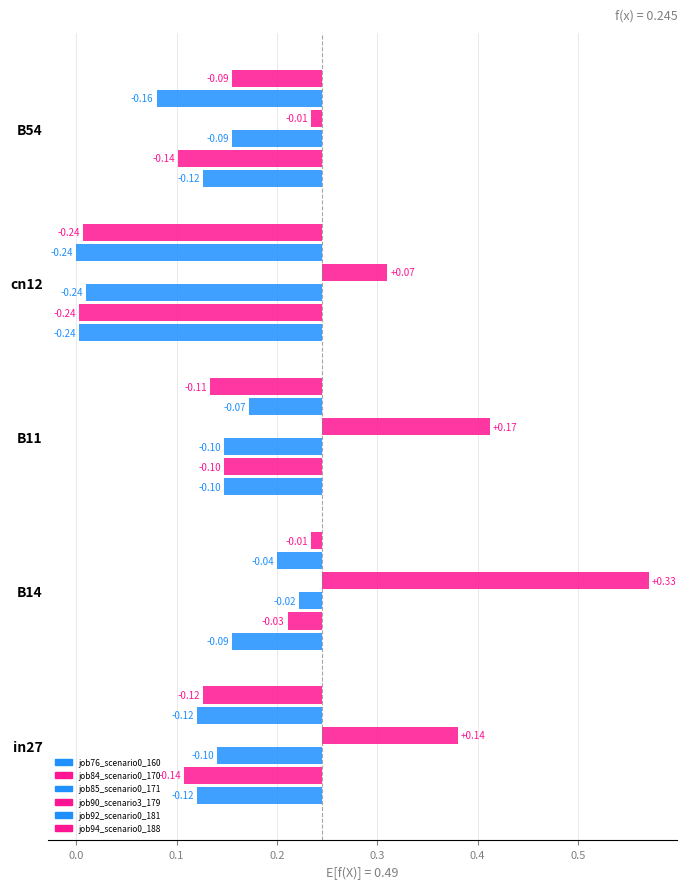

Between B14 and B54, which series saw the biggest shift?

job90_scenario3_179